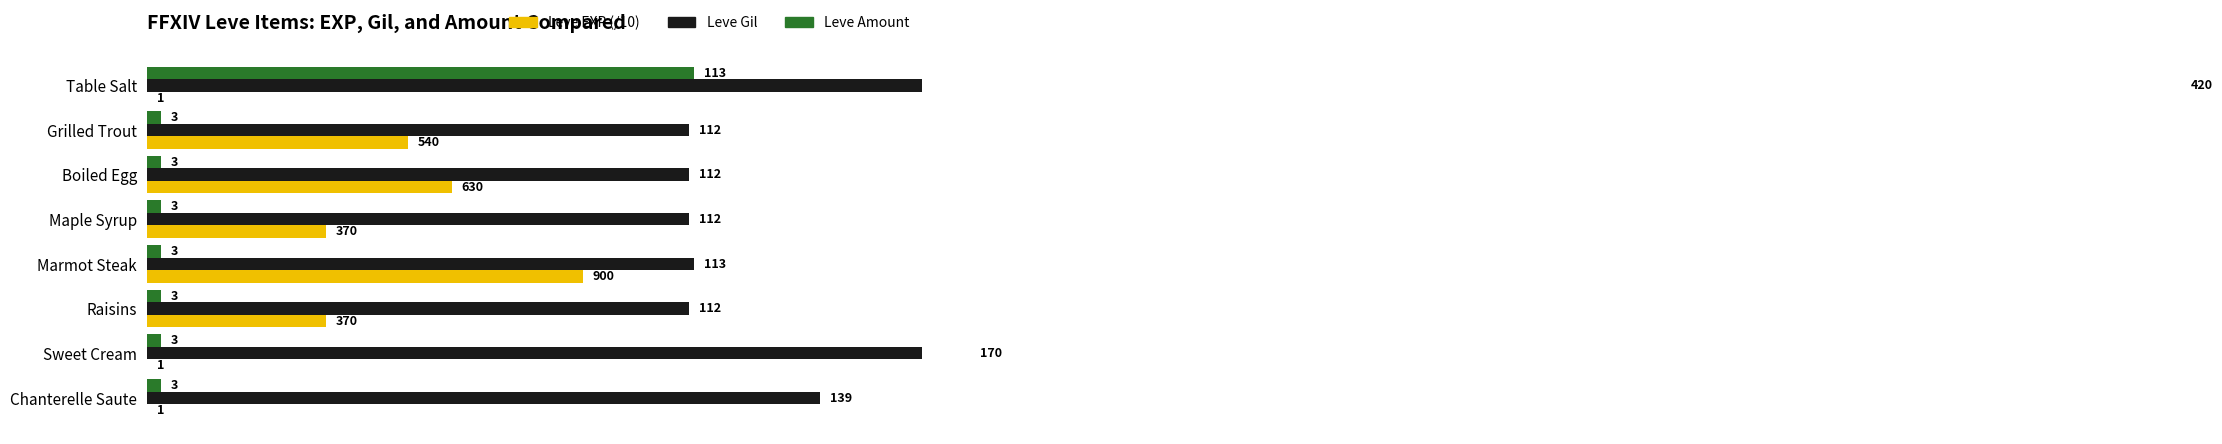

Does the chart contain any negative values?

No